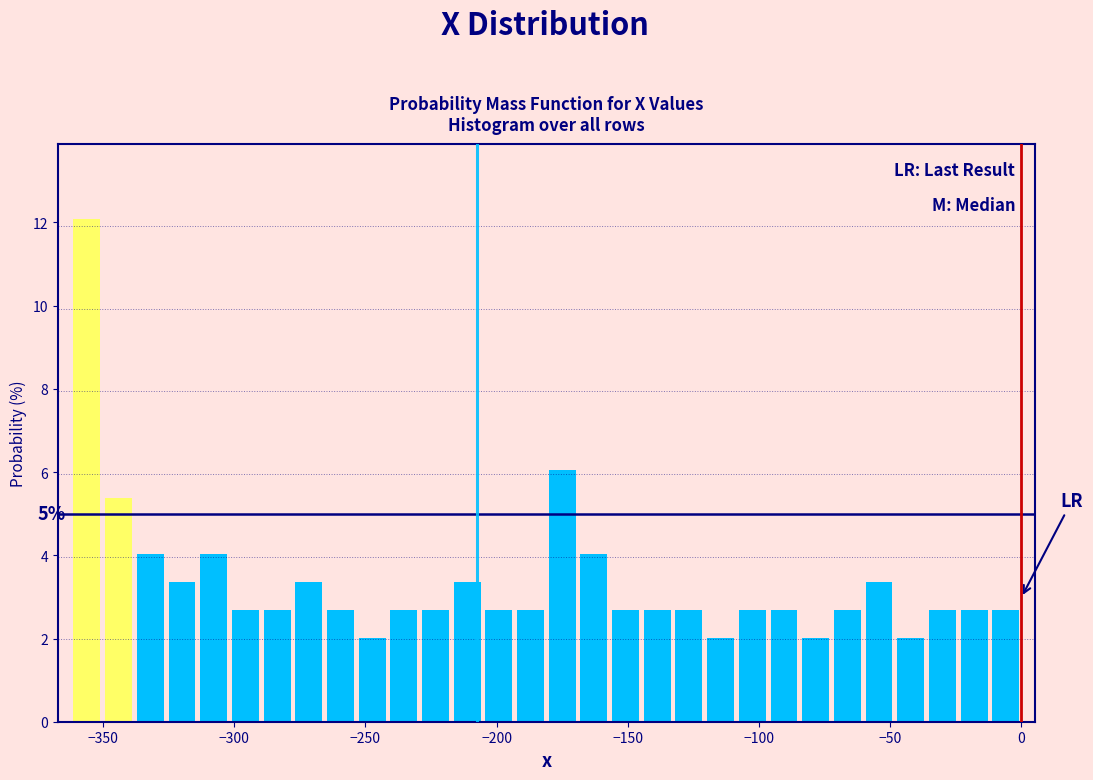

Read against the x-axis, roughly where is the centre of the tallest bar?

-355